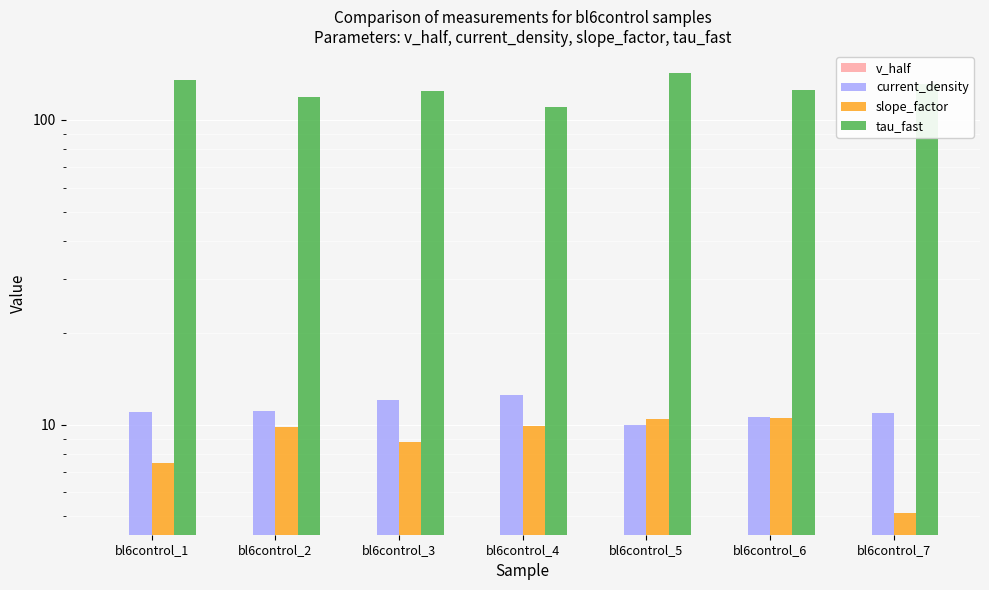

Between bl6control_1 and bl6control_7, which series saw the biggest shift?

tau_fast